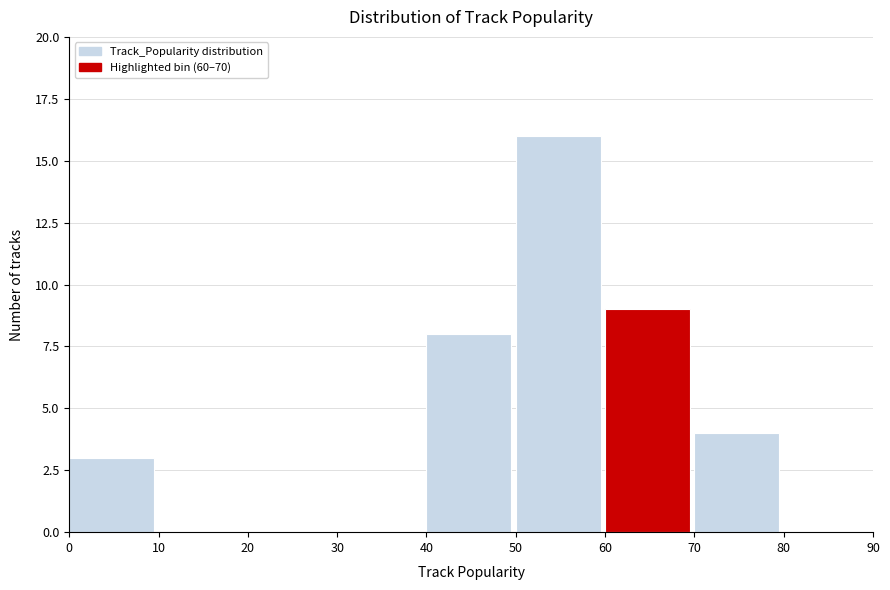

Reading left to right, list every bar in this chart as the range it spans on the x-axis followed by its height. The values are not printed on the chart, so give them approximately, as read against the axis.

0 to 10: 3
10 to 20: 0
20 to 30: 0
30 to 40: 0
40 to 50: 8
50 to 60: 16
60 to 70: 9
70 to 80: 4
80 to 90: 0